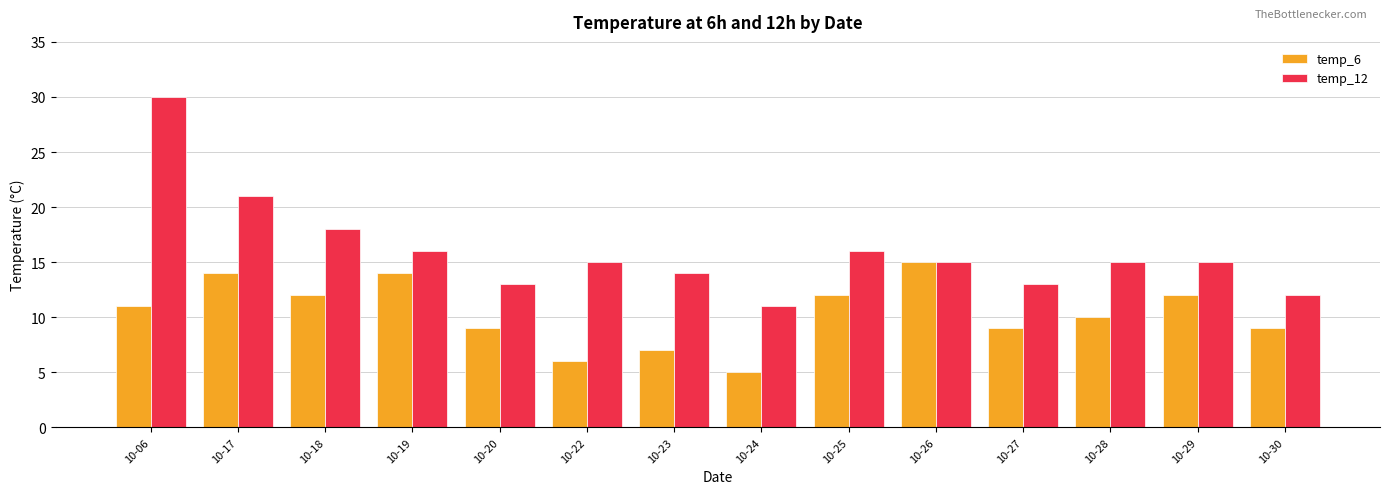

What is the value of the temp_6 bar at the 4th from the left?

14